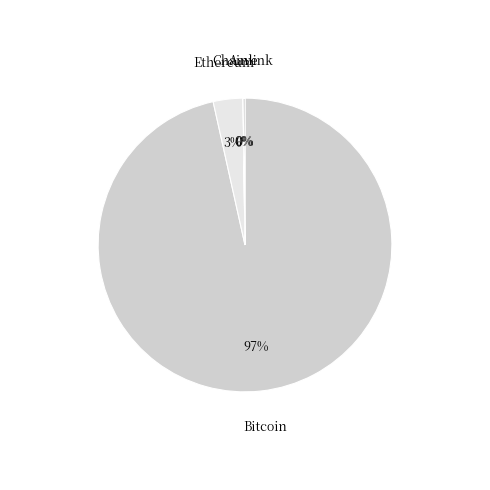

Is the sum of Ethereum and Bitcoin greater than half?

Yes